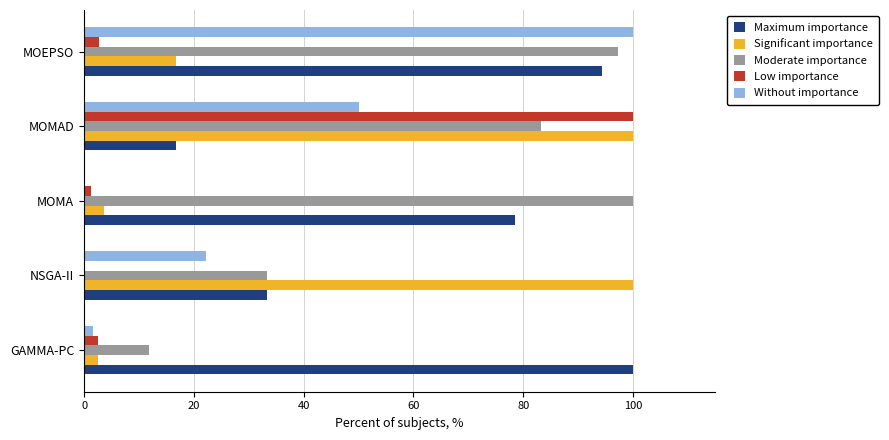

Does the chart contain any negative values?

No